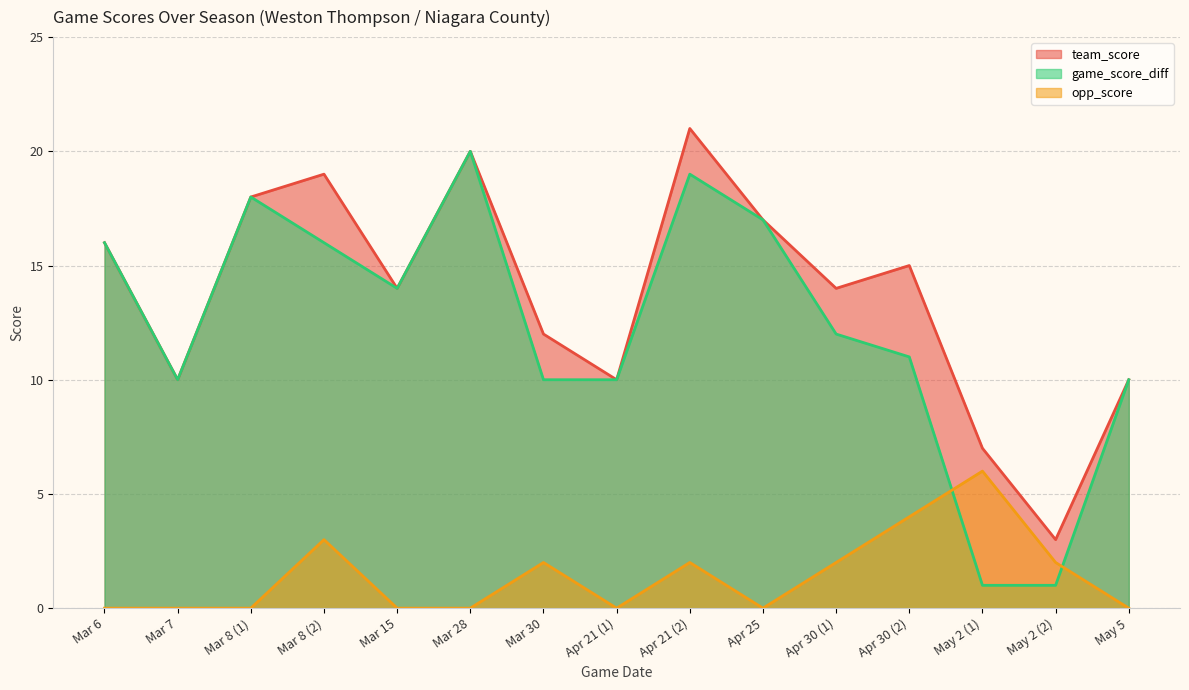

The team_score series shows 3 at May 2 (2). True or false?

True